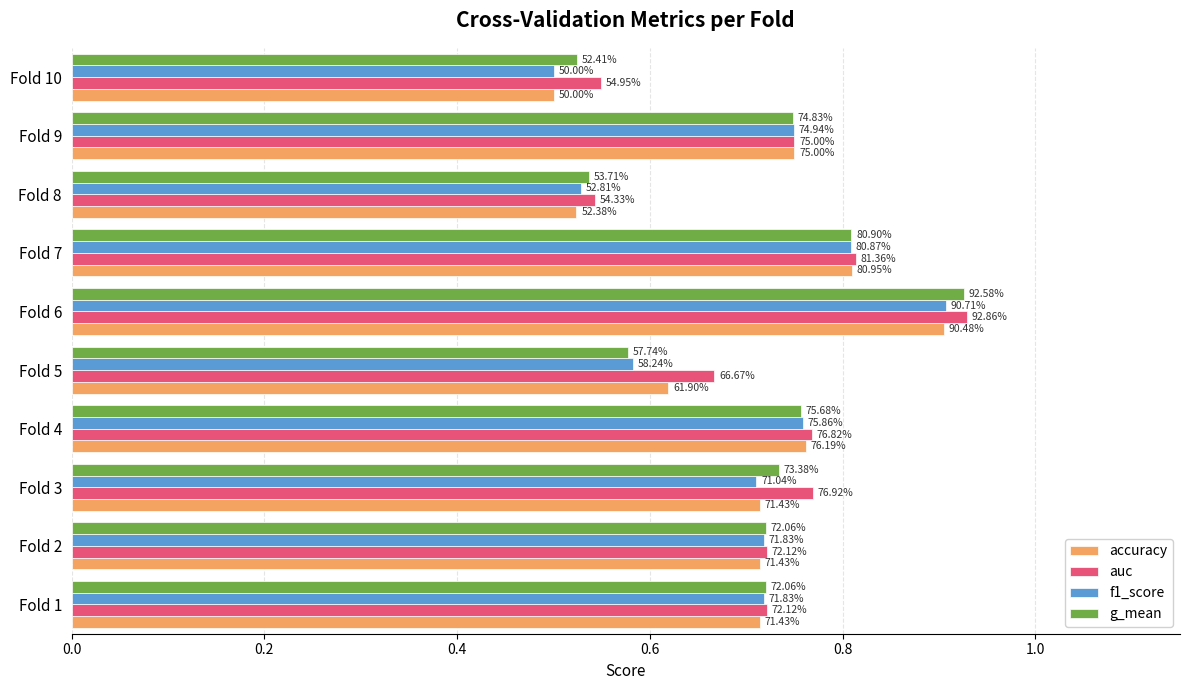

What is the smallest value displayed?

0.5